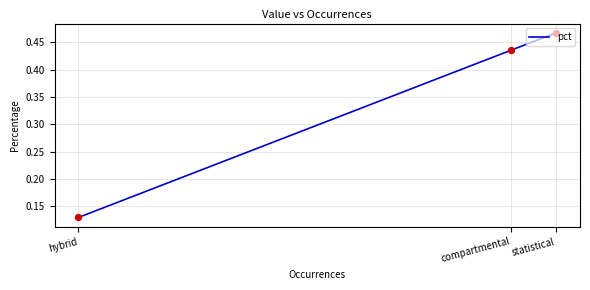

Which series reaches the minimum Y coordinate?

pct